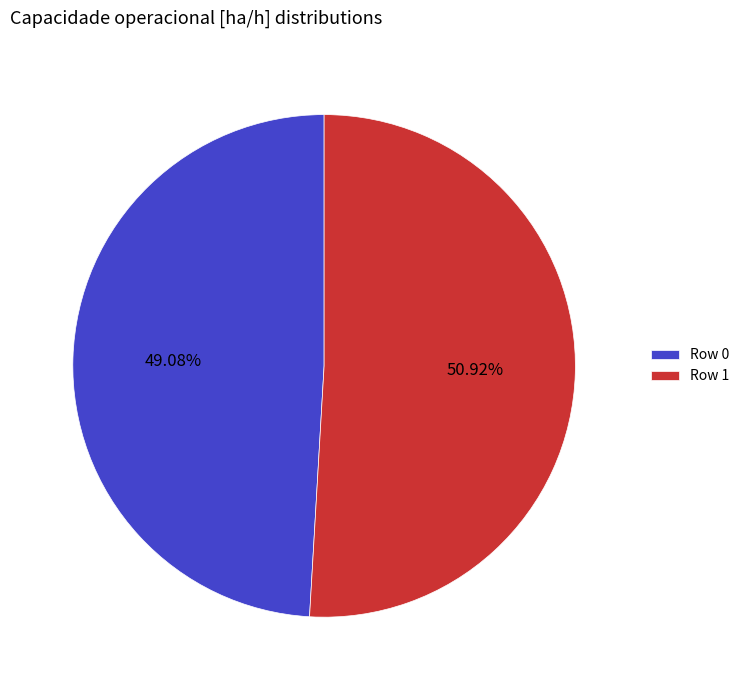

What percentage is the Row 1 slice, to the nearest percent?

51%